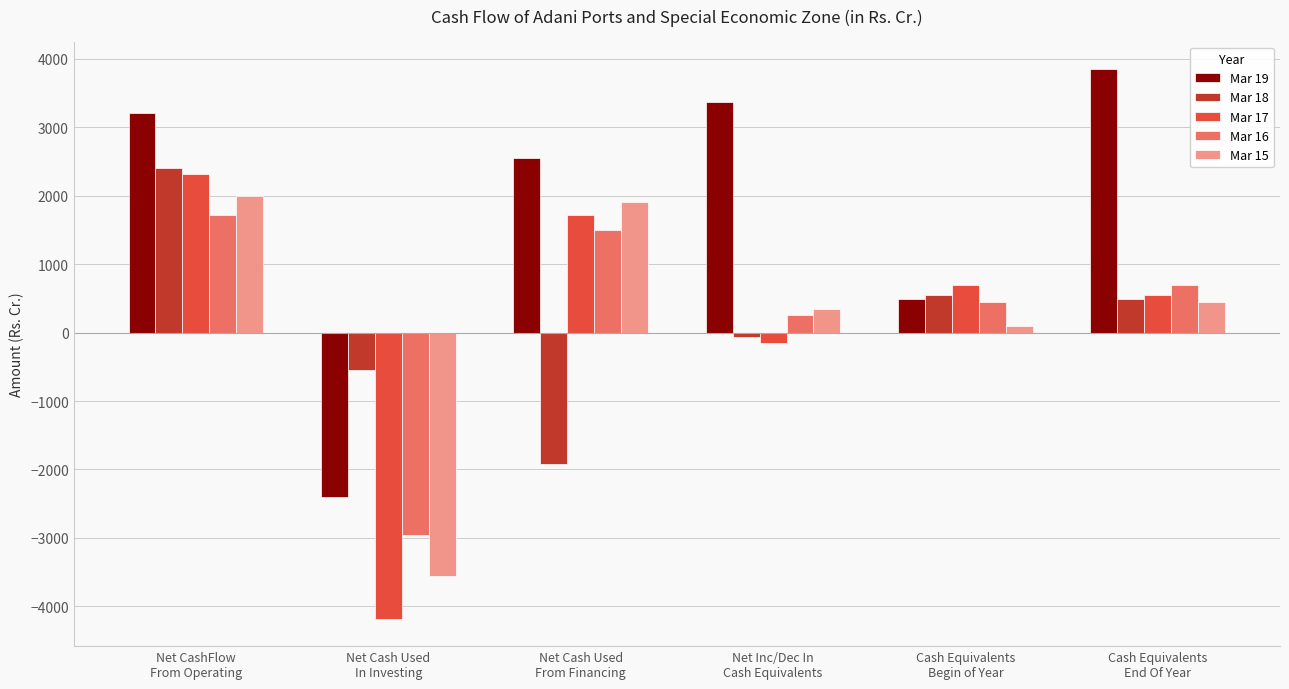

What is the total value across all series at Net Inc/Dec In
Cash Equivalents?

3758.2